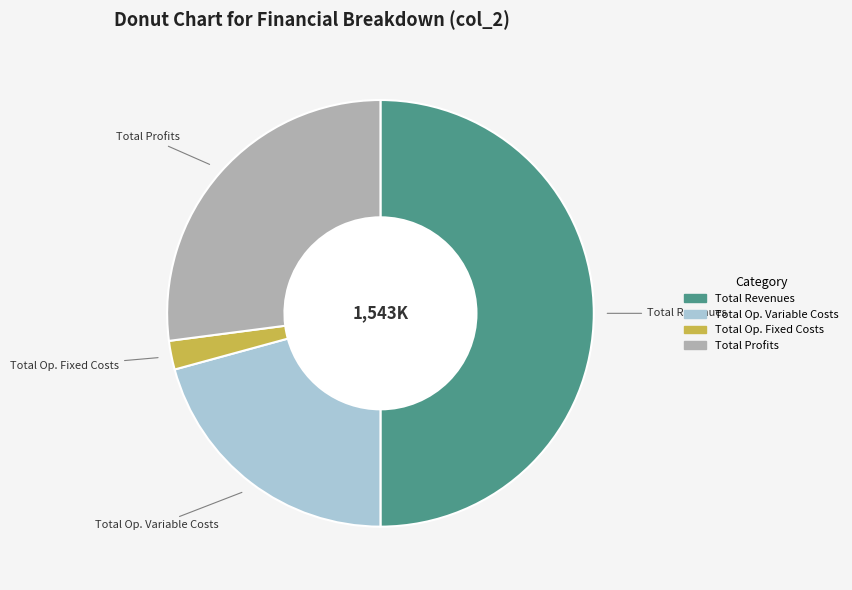

Combined, do Total Revenues and Total Op. Fixed Costs account for over 50%?

Yes